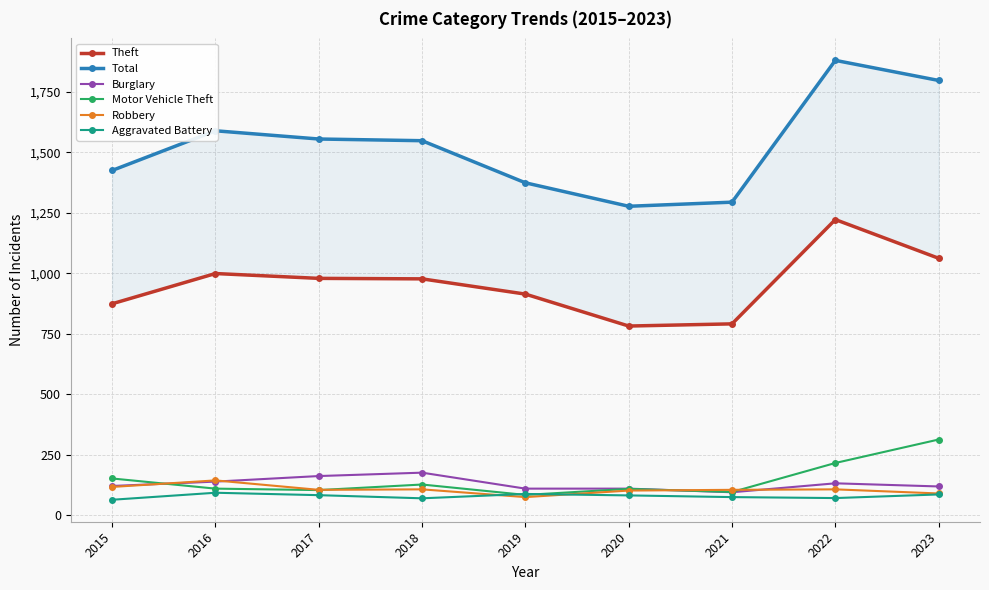

At which category does Motor Vehicle Theft reach its first local peak?

2018